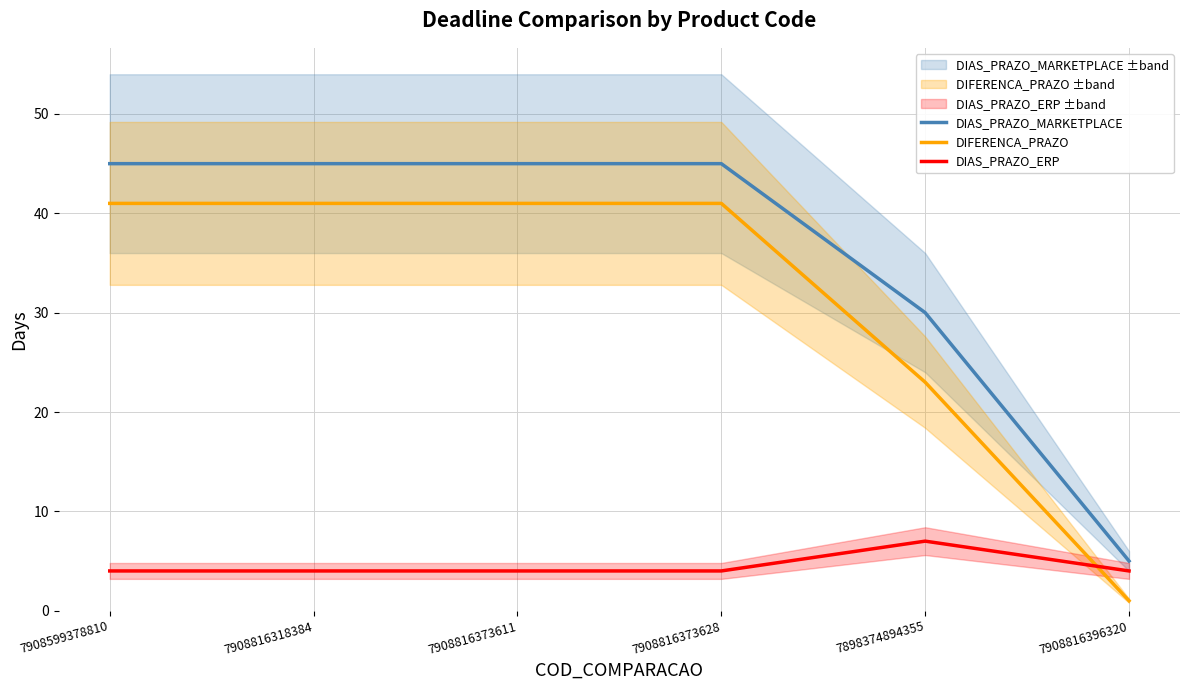

Reading right to left, transcribe all the data shown in this chart.

DIAS_PRAZO_MARKETPLACE: 5	30	45	45	45	45
DIFERENCA_PRAZO: 1	23	41	41	41	41
DIAS_PRAZO_ERP: 4	7	4	4	4	4